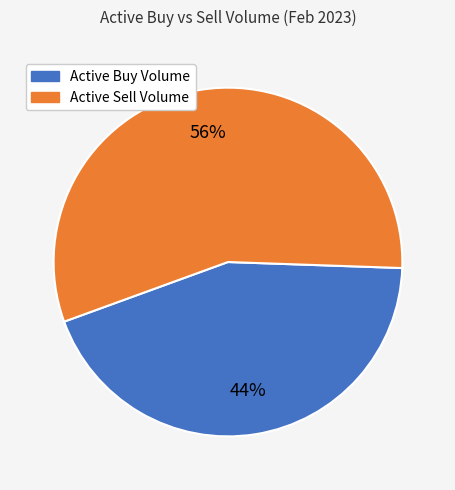

To the nearest percent, what is the difference between the largest and smallest slice percentages?

12%